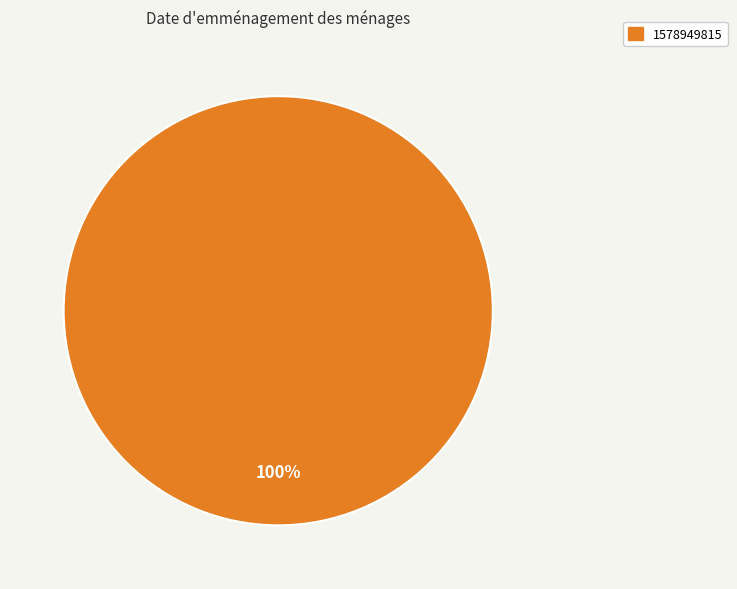

Count the number of slices in the pie.

1